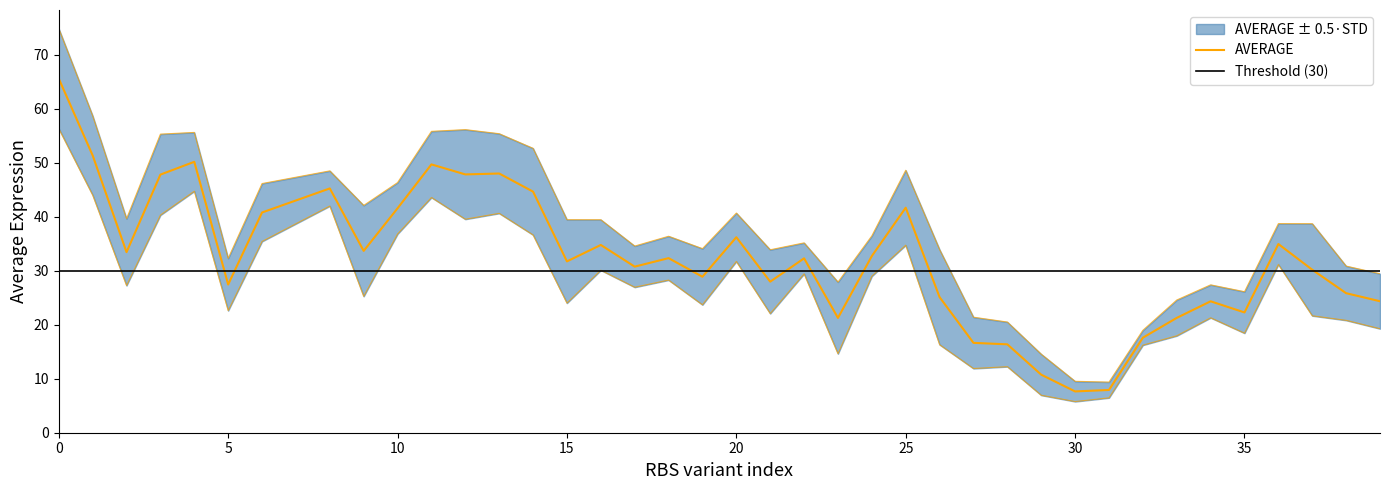

List the labels in order of value, smallest first.

30, 31, 29, 28, 27, 32, 23, 33, 35, 34, 39, 26, 38, 5, 21, 19, 37, 17, 15, 22, 18, 24, 2, 9, 16, 36, 20, 6, 10, 25, 14, 8, 3, 12, 13, 11, 4, 1, 0